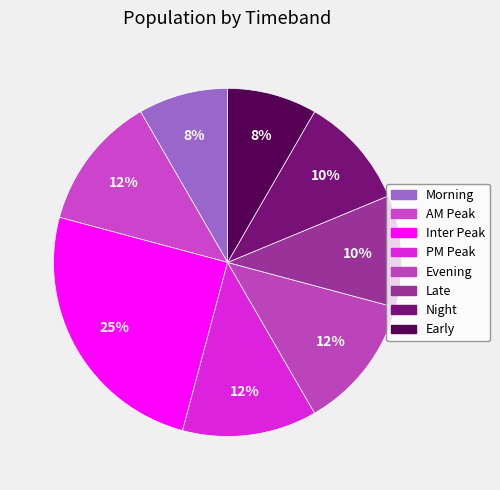

To the nearest percent, what is the difference between the Night and Inter Peak slice percentages?

15%